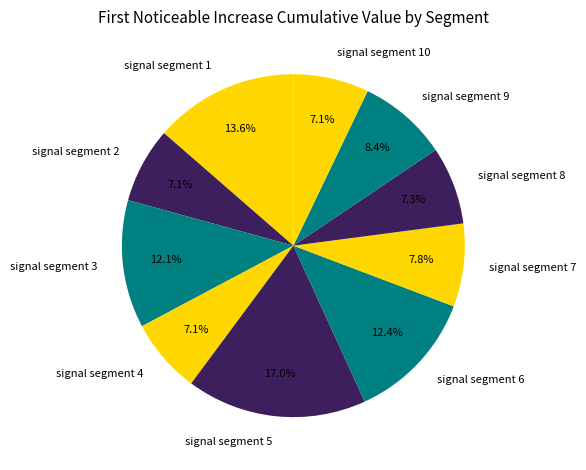

Which category has the biggest portion of the pie?

signal segment 5